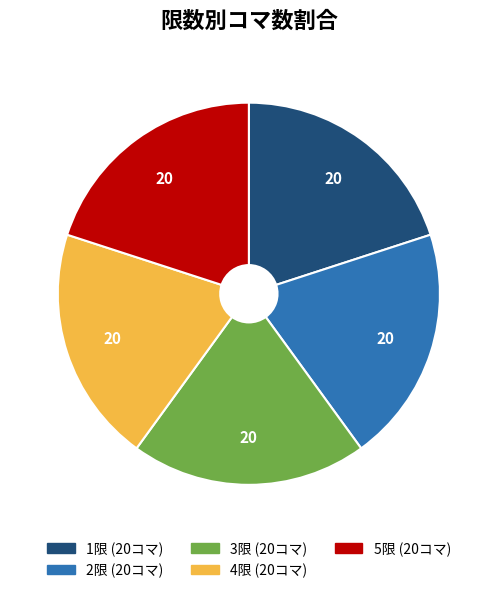

Is there a majority slice in this chart?

No